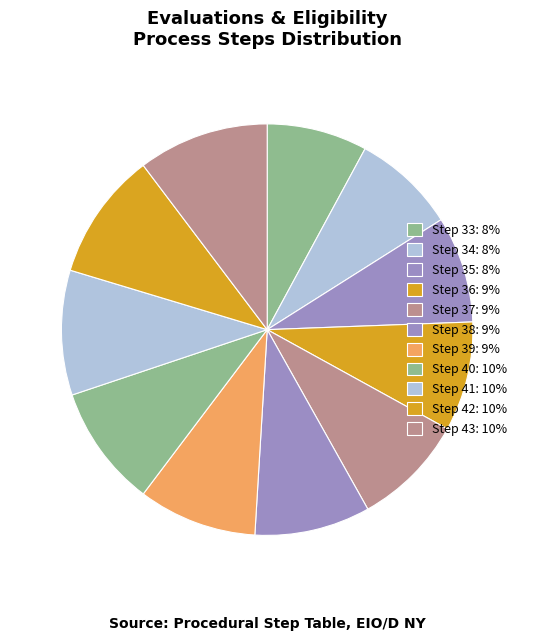

Is there a majority slice in this chart?

No